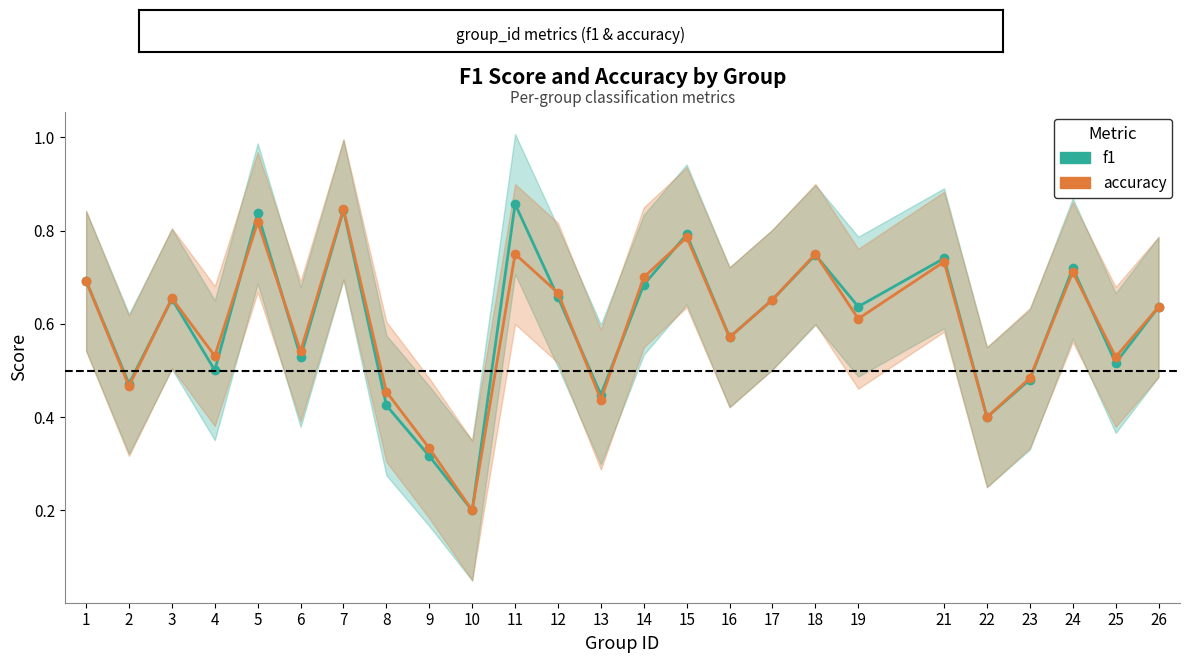

How many interior local peaks does the accuracy series have?

8